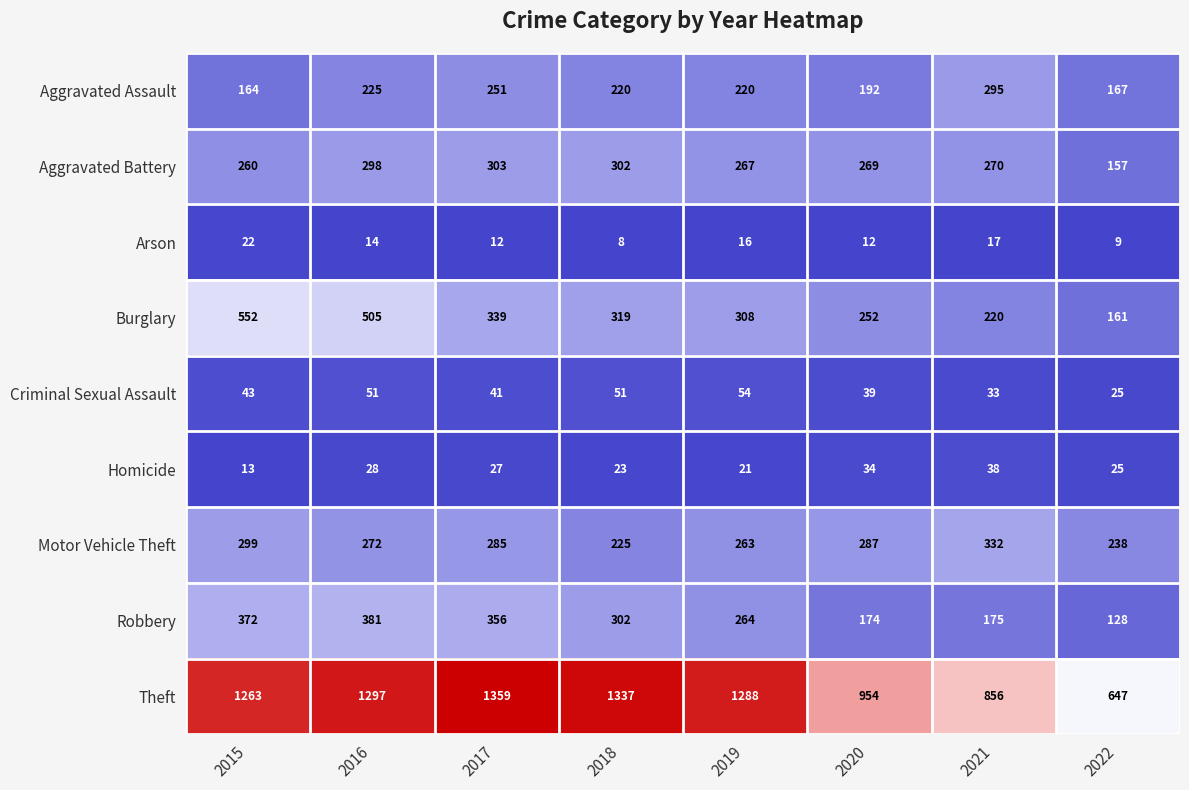

Where is Aggravated Assault nearest to the value 229?

2016